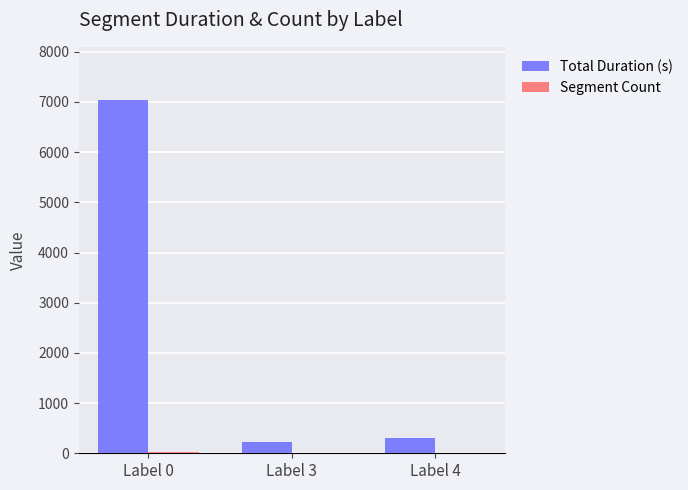

Between Label 0 and Label 4, which series saw the biggest shift?

Total Duration (s)